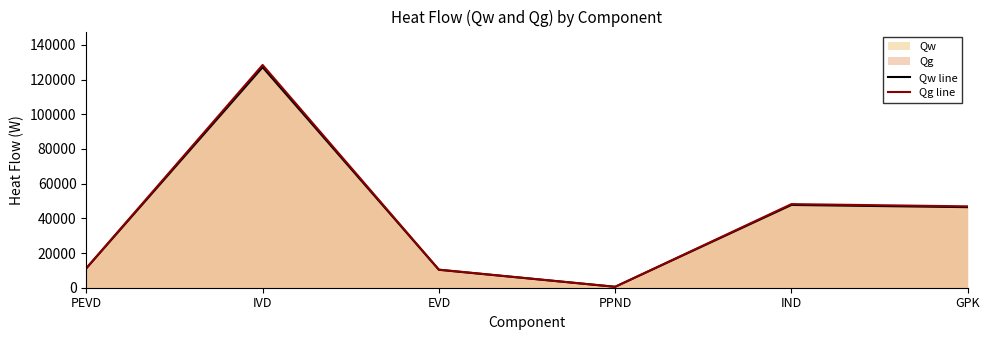

What is the highest value of the Qg line series?

128387.0